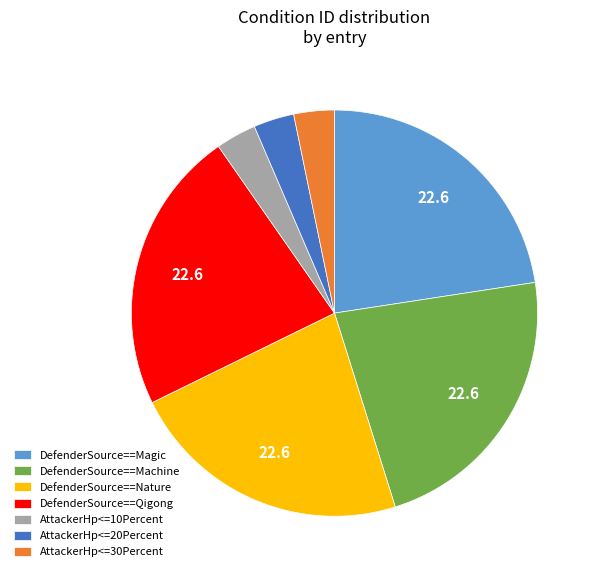

Is DefenderSource==Qigong the majority of the pie?

No